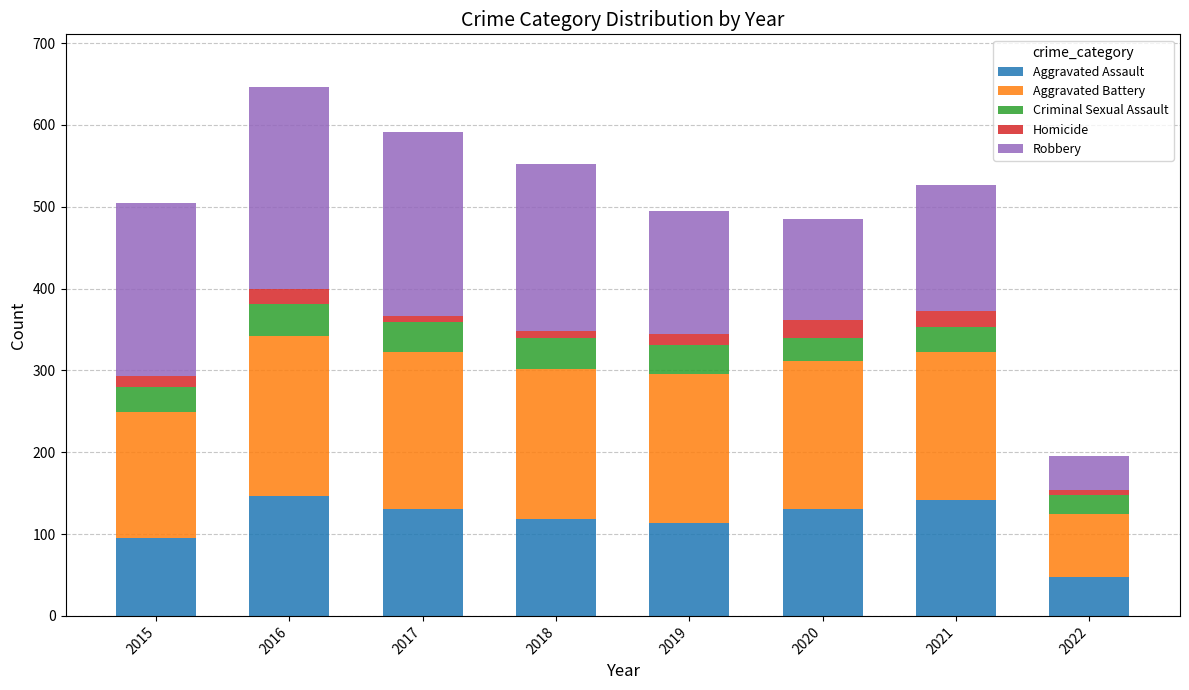

What is the average value of the Aggravated Assault series?

116